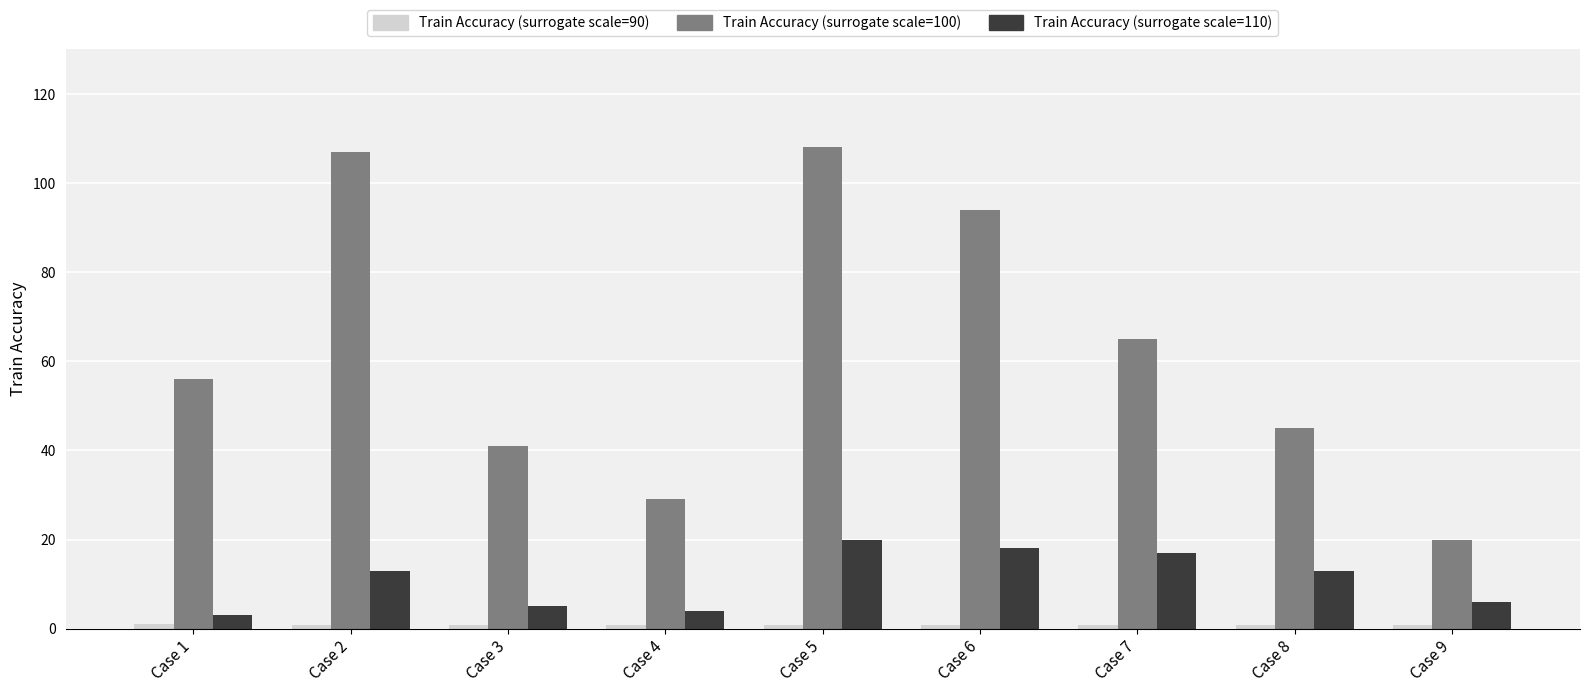

At which category is the sum across all series the highest?

Case 5